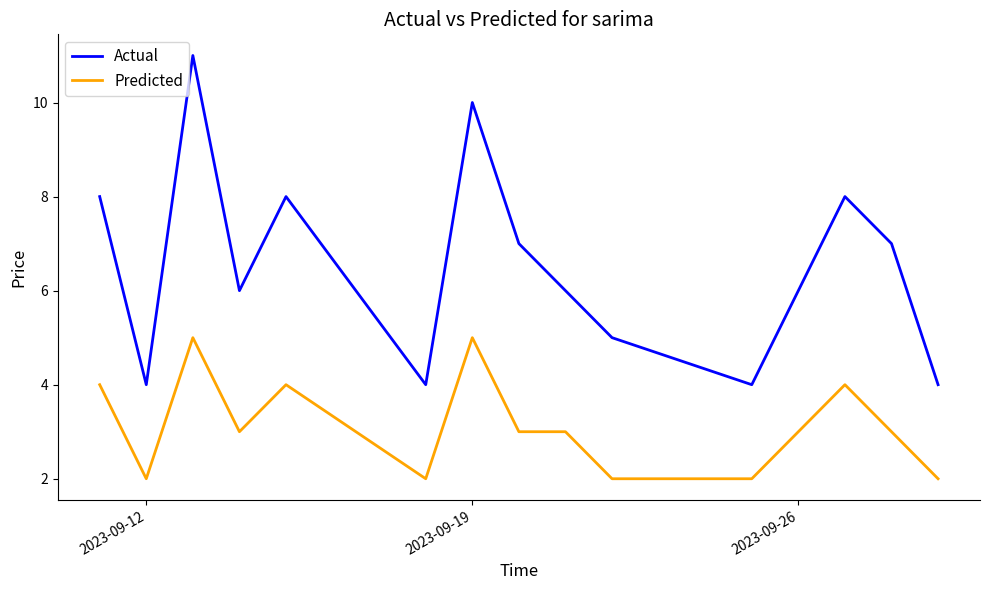

True or false: Actual and Predicted cross at least once.

False